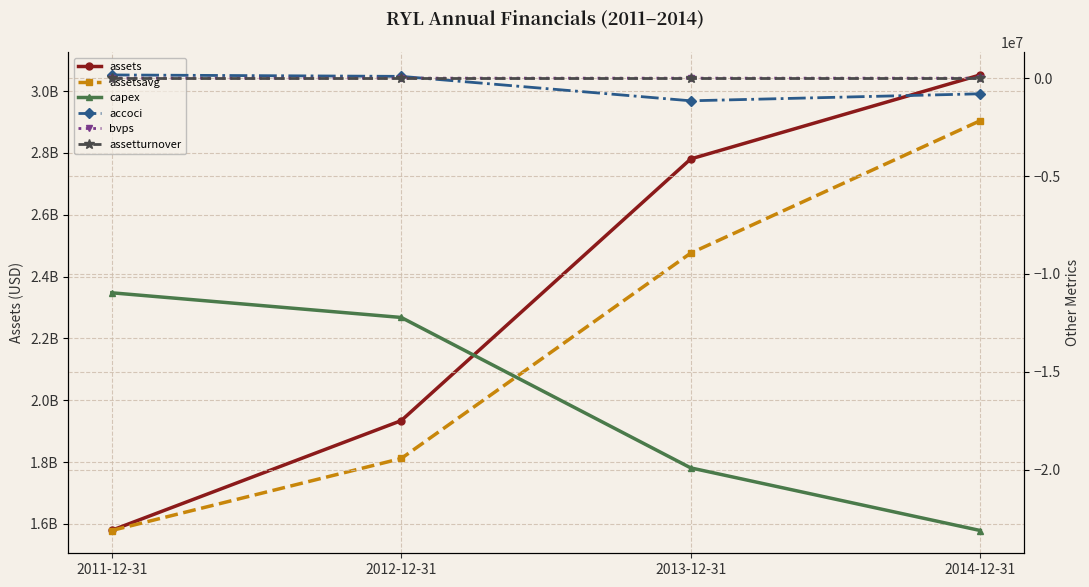

Which label corresponds to the largest value in the chart?

2014-12-31